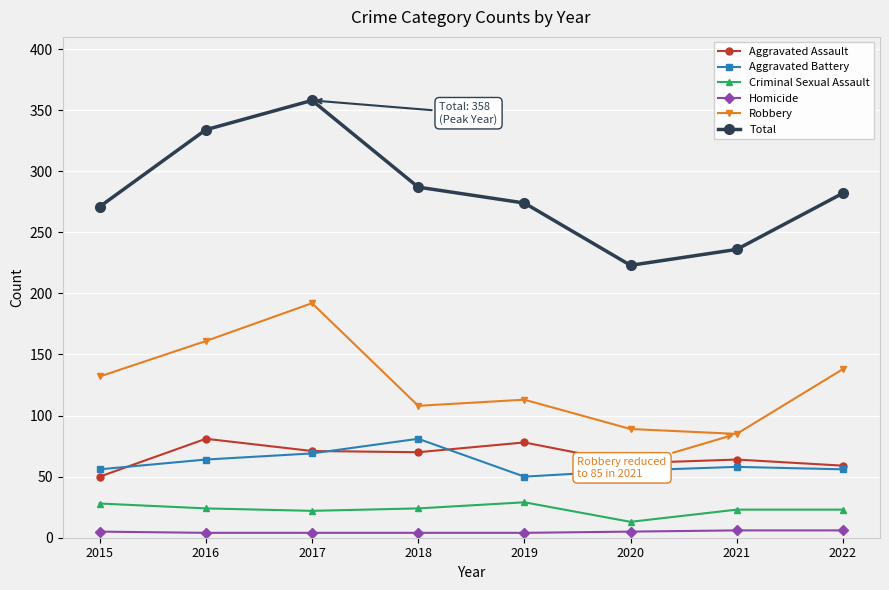

Rank the series at 2016 from lowest to highest value.

Homicide, Criminal Sexual Assault, Aggravated Battery, Aggravated Assault, Robbery, Total